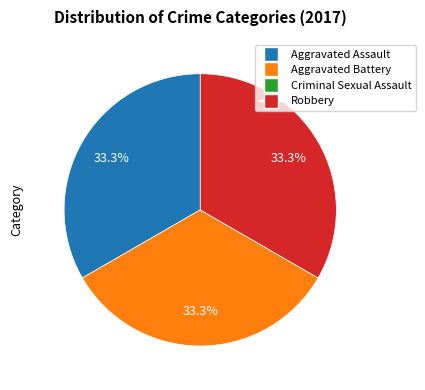

Approximately how many times larger is the value at Aggravated Assault compared to Robbery?

1.0